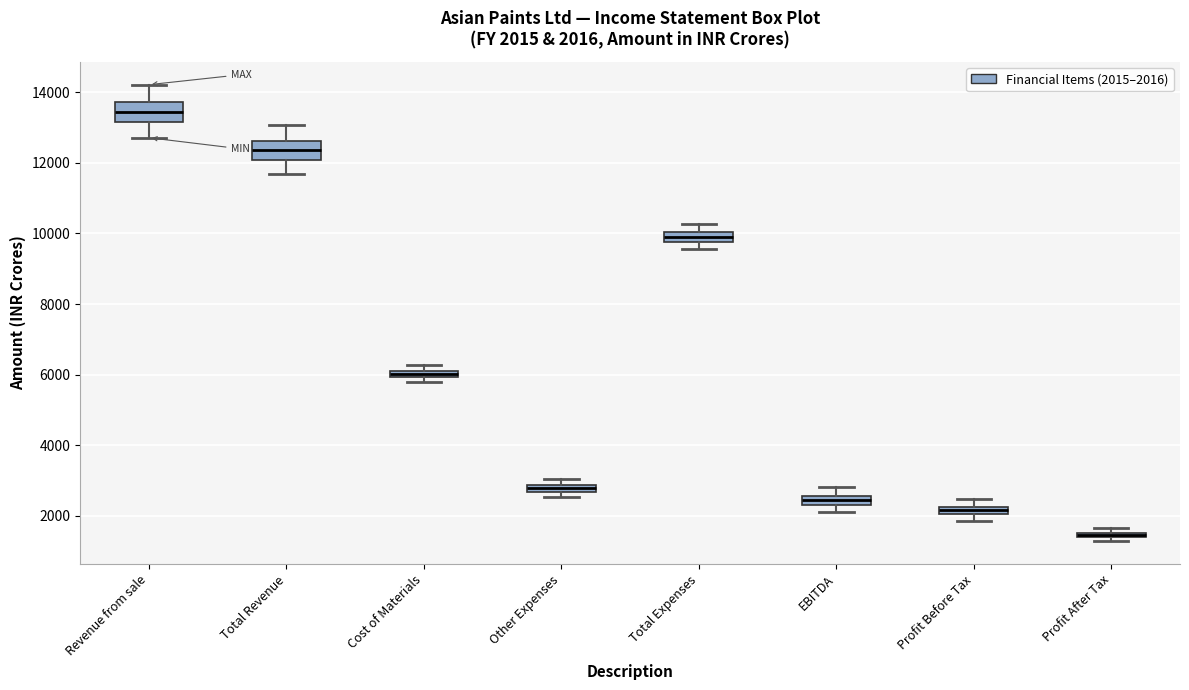

Which box has the lowest median line?

Profit After Tax